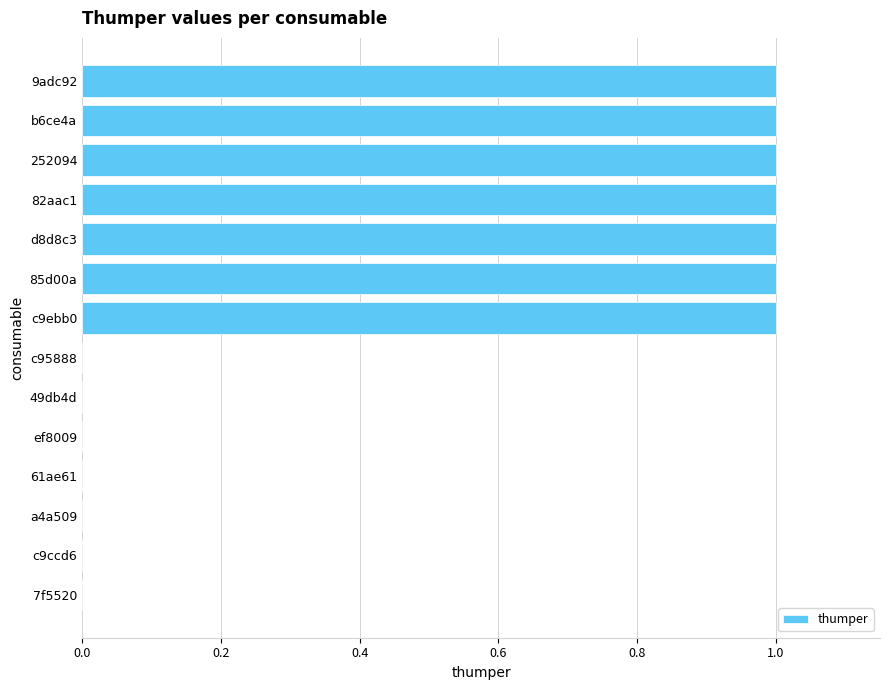

The value at c9ccd6 is 0. True or false?

True